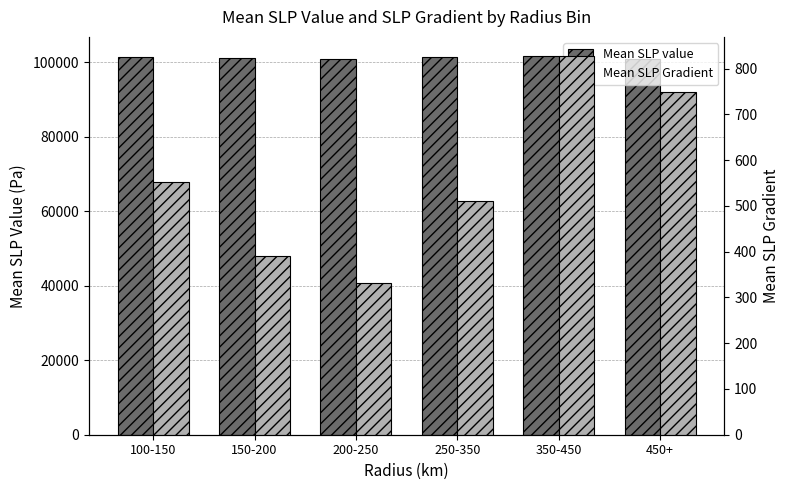

At which category is the sum across all series the highest?

350-450